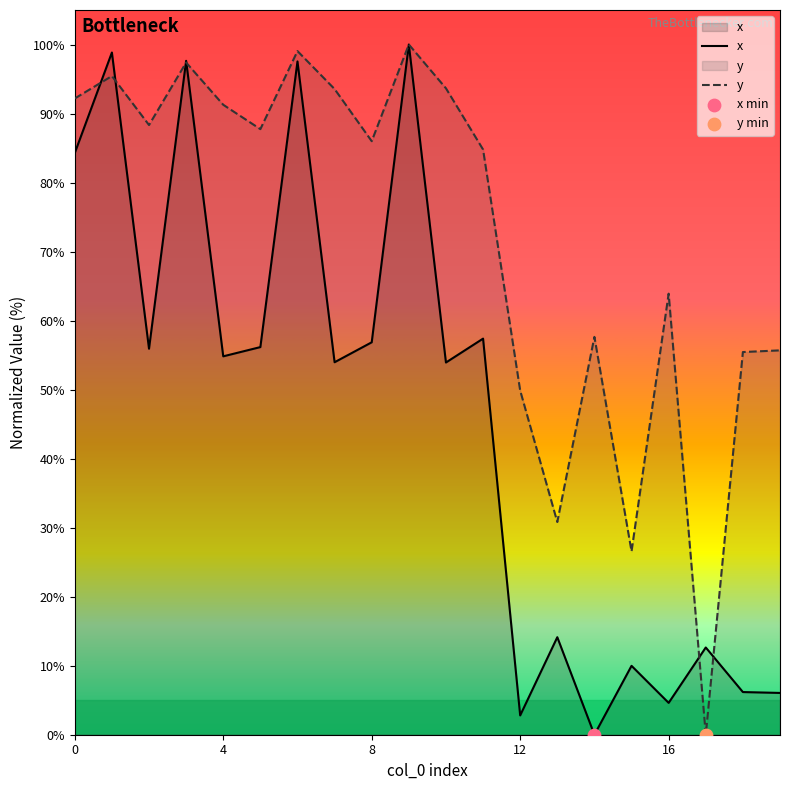

At which category is the sum across all series the highest?

9